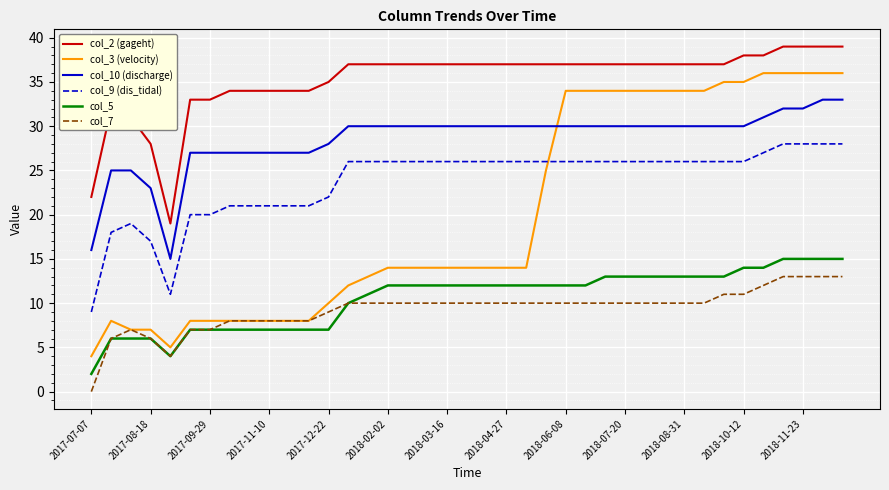

Rank the series by their maximum value, from lowest to highest.

col_7, col_5, col_9 (dis_tidal), col_10 (discharge), col_3 (velocity), col_2 (gageht)